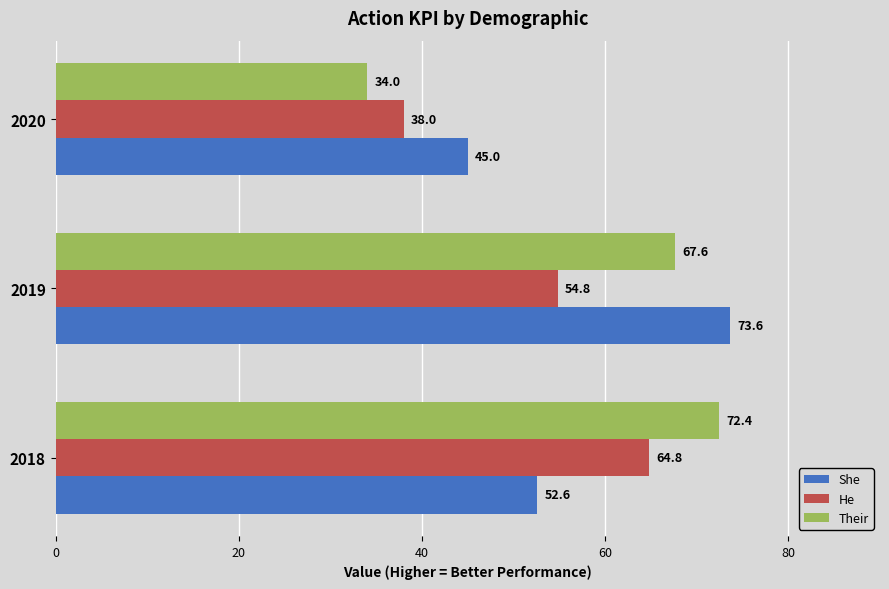

The She series shows 73.6 at 2019. True or false?

True